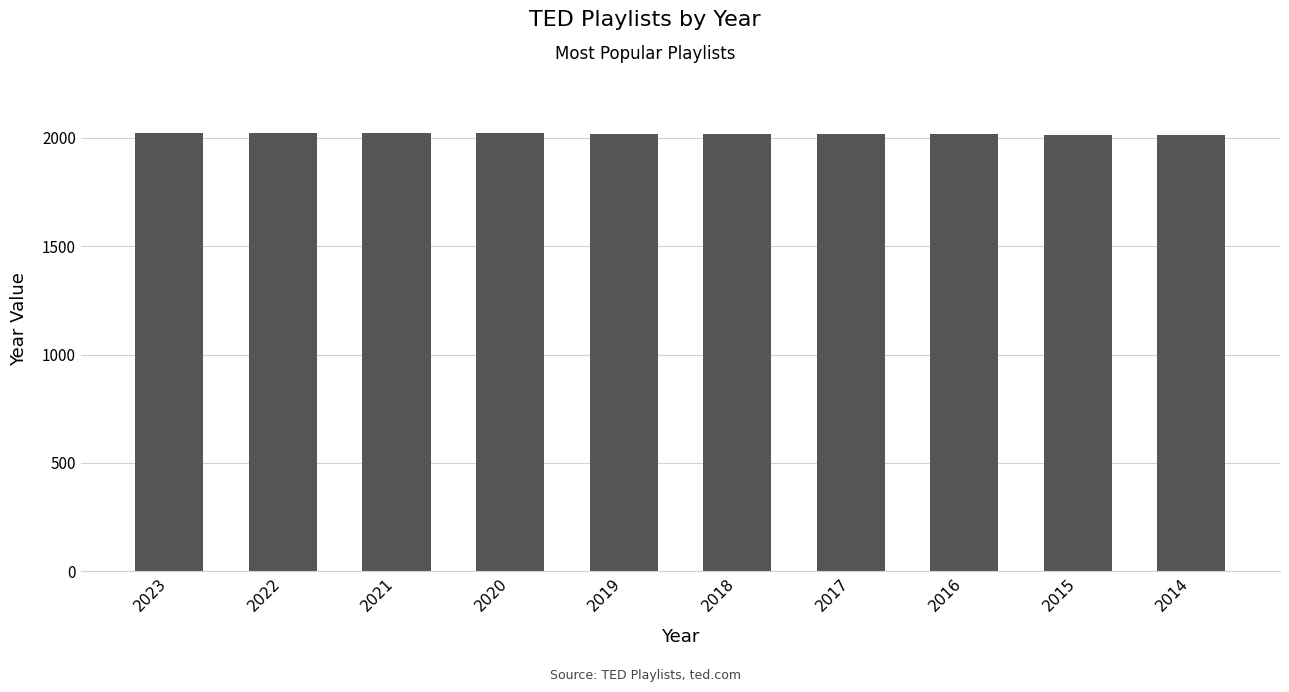

True or false: the data shows 3533 at 2019.

False